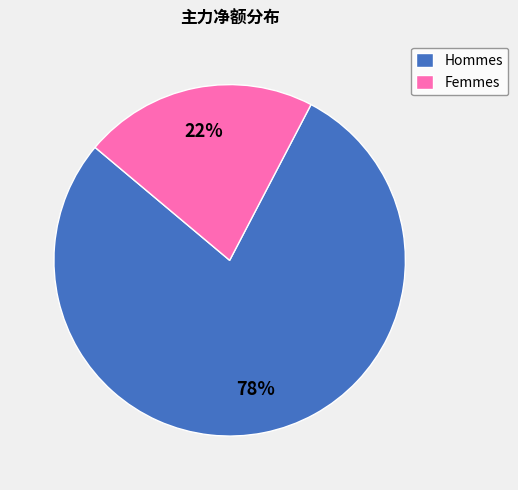

How many slices are in this pie chart?

2